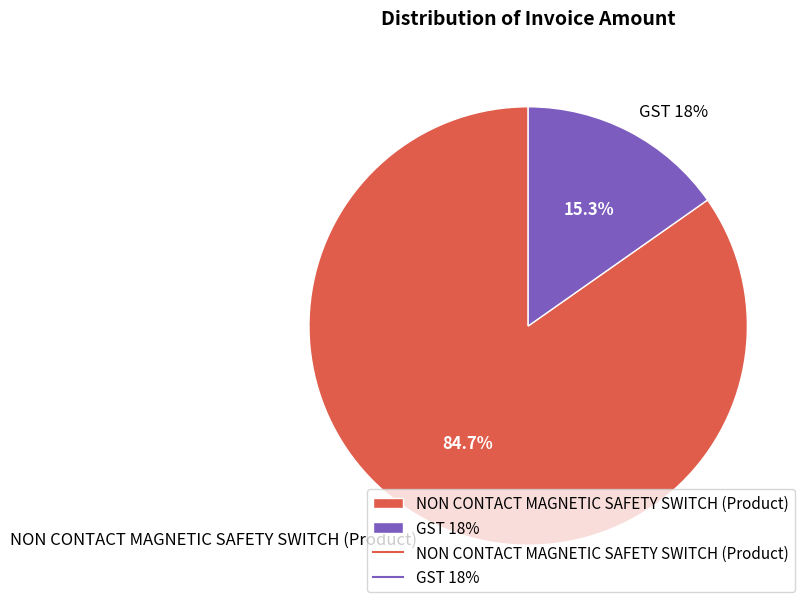

How many segments does this pie chart have?

2